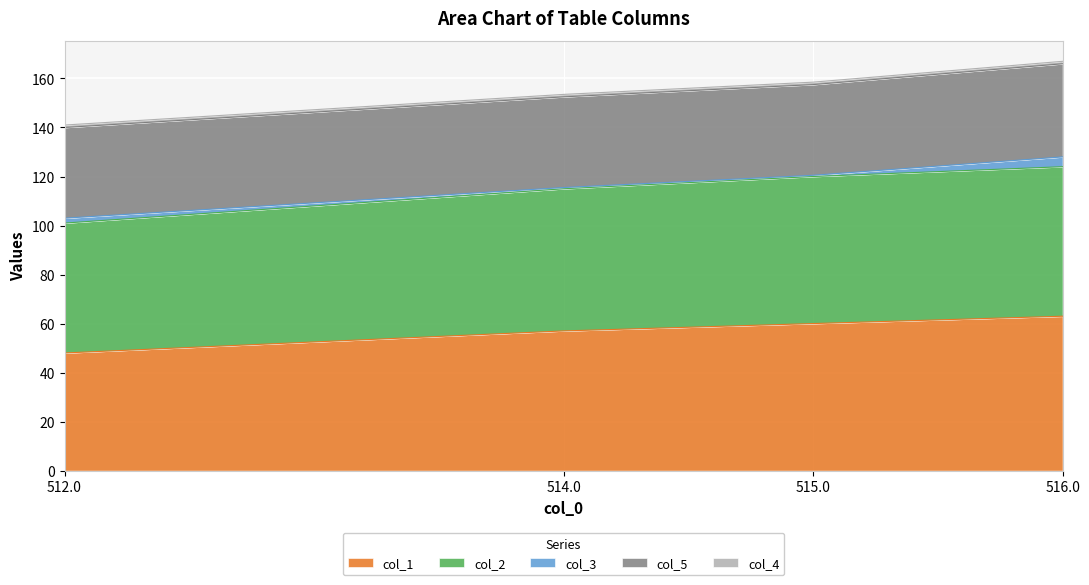

Reading left to right, extract all data points from this chart.

col_1: 512.0=48.0	514.0=57.0	515.0=60.0	516.0=63.0
col_2: 512.0=53.0	514.0=58.0	515.0=60.0	516.0=61.0
col_3: 512.0=2.0	514.0=0.5	515.0=0.5	516.0=4.0
col_5: 512.0=37.0	514.0=37.0	515.0=37.0	516.0=38.0
col_4: 512.0=1.0	514.0=1.0	515.0=1.0	516.0=1.0